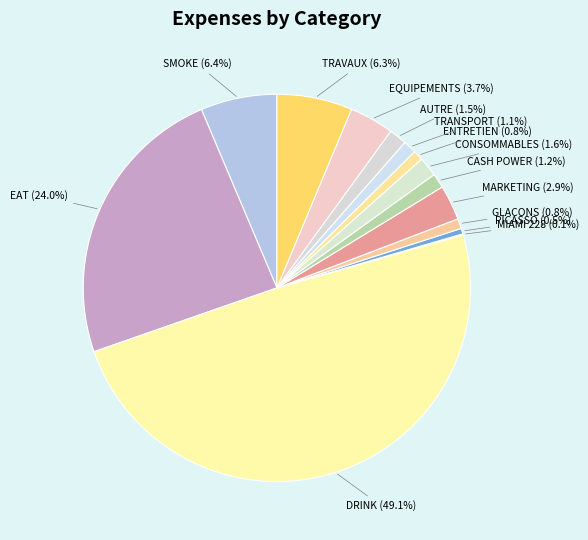

How many segments does this pie chart have?

14